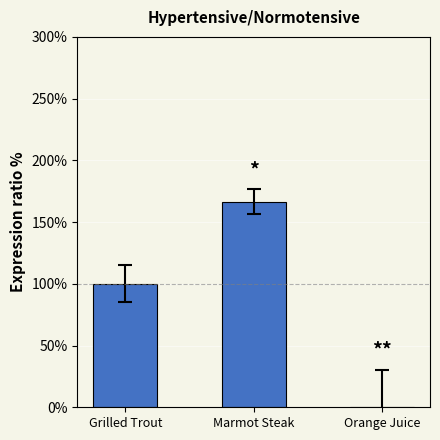

Between Marmot Steak and Grilled Trout, which is larger?

Marmot Steak